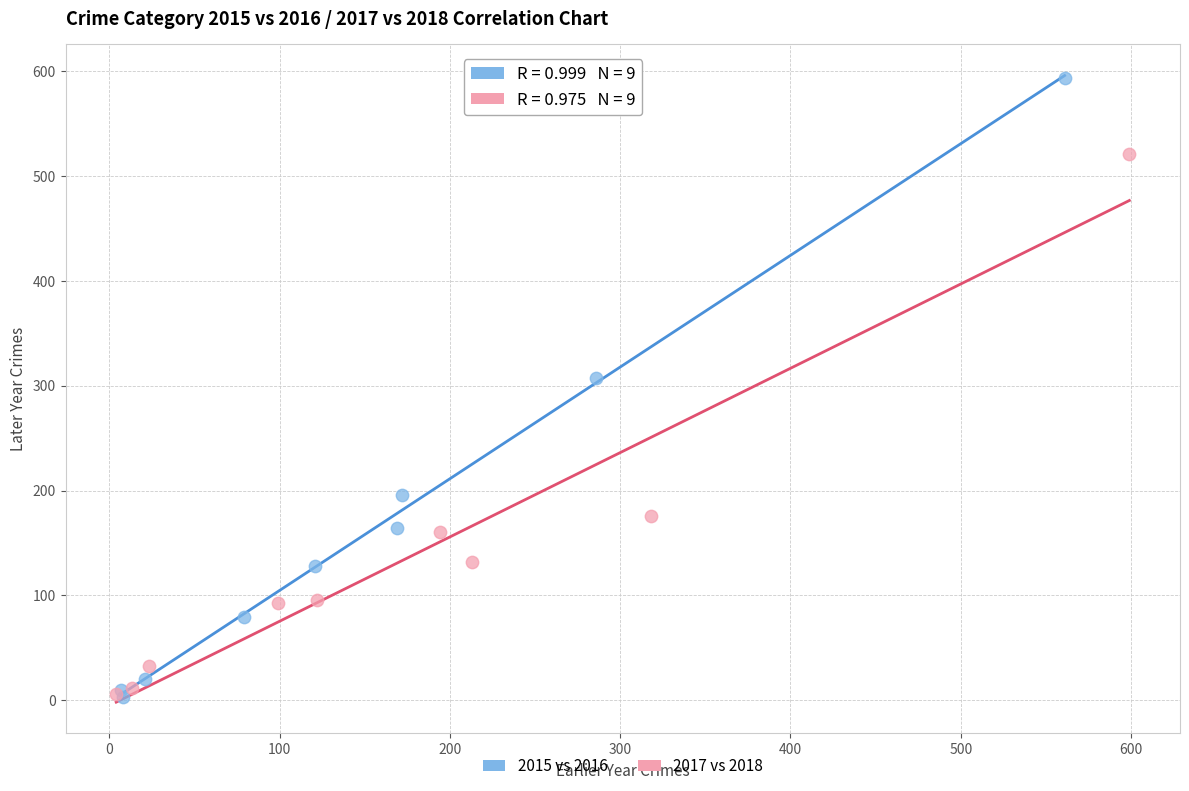

What are all the series names shown in the legend?

2015 vs 2016, 2017 vs 2018